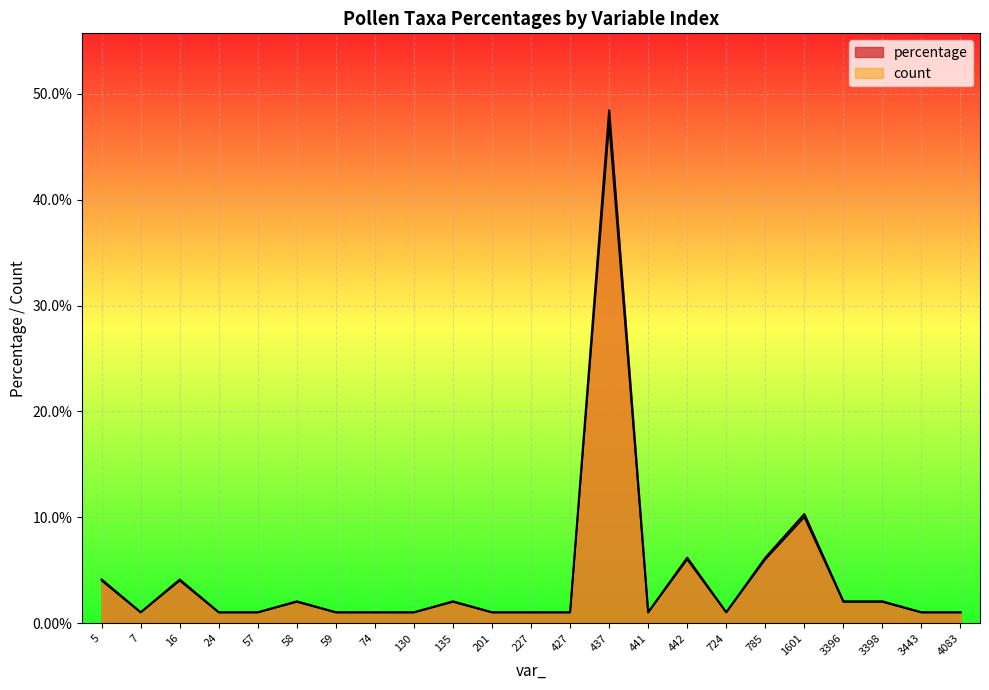

What is the greatest value displayed?

48.5